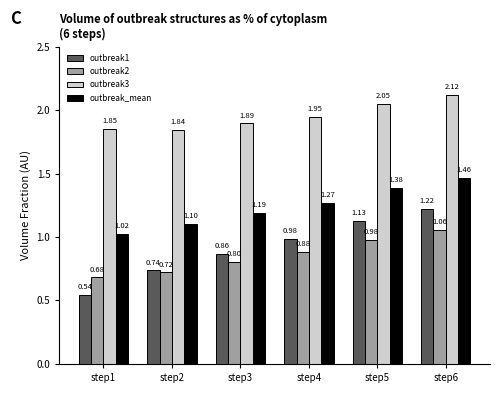

What is the total value across all series at step5?

5.5